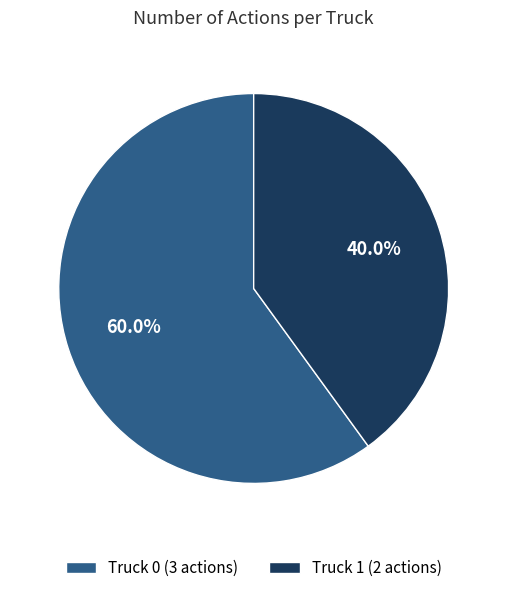

Which slice represents more than half of the pie?

Truck 0